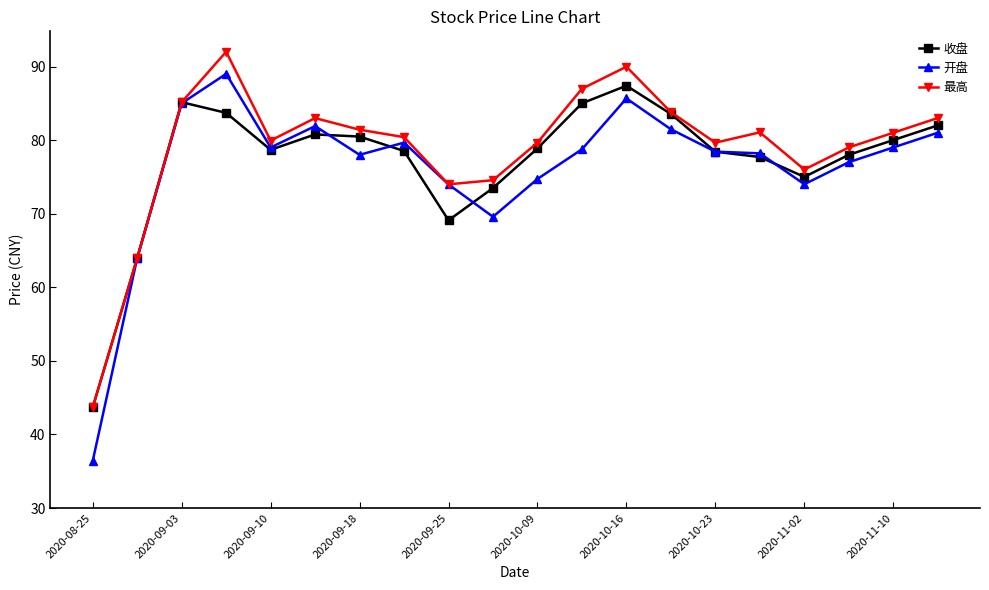

True or false: 收盘 has more than 1 points higher than both neighbors.

True